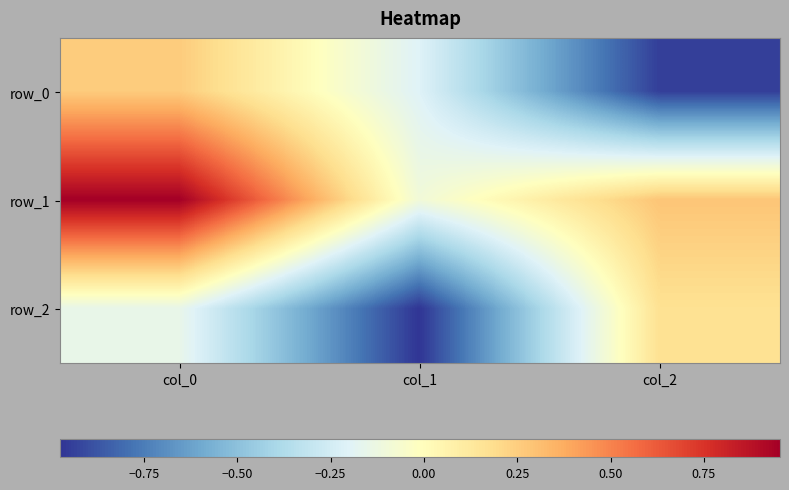

Reading left to right, extract all data points from this chart.

row_0: col_0=0.3	col_1=-0.2	col_2=-0.9
row_1: col_0=1.0	col_1=-0.1	col_2=0.3
row_2: col_0=-0.1	col_1=-1.0	col_2=0.2